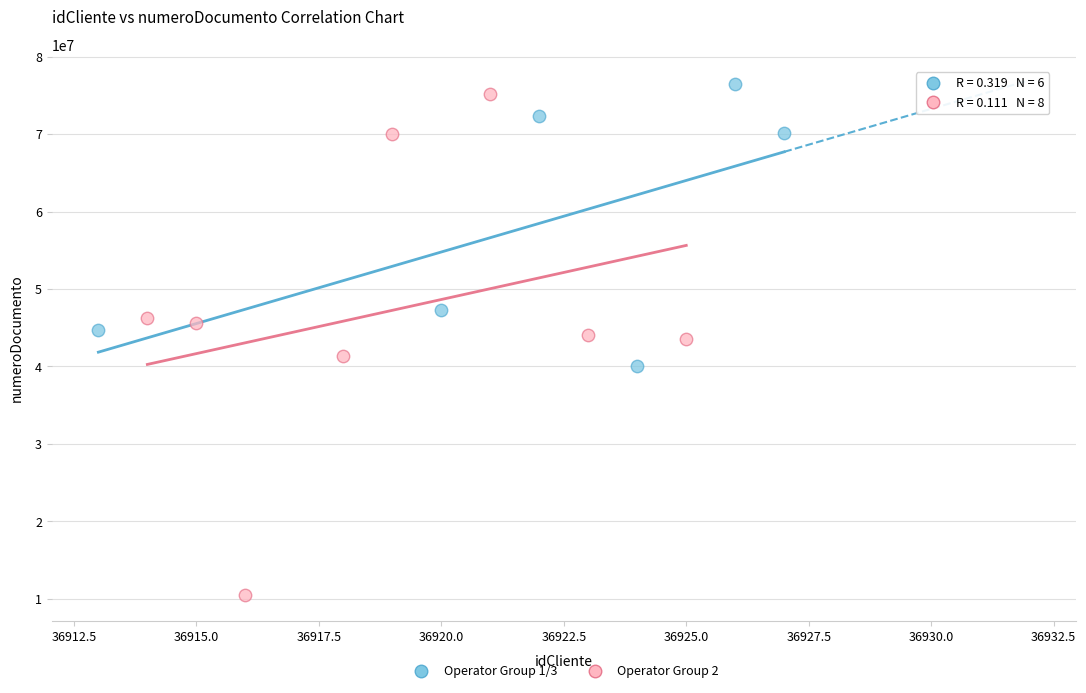

Which series has the largest Y range (max minus min)?

Operator Group 2